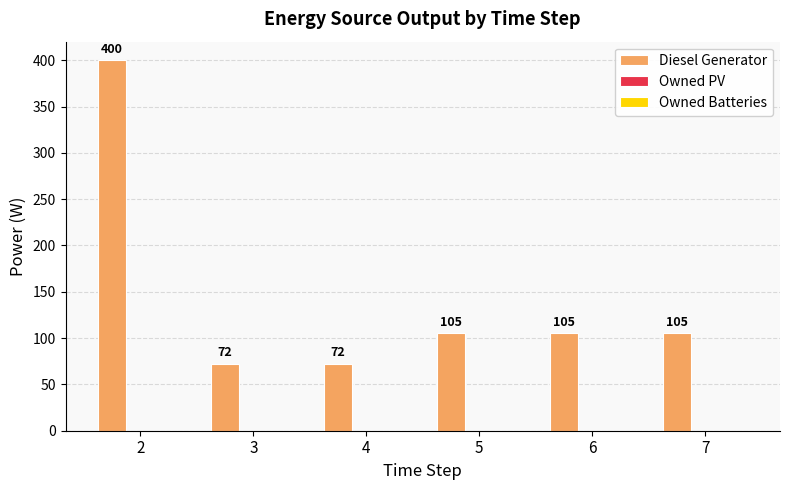

Read the value at 4, to the nearest 5.

70